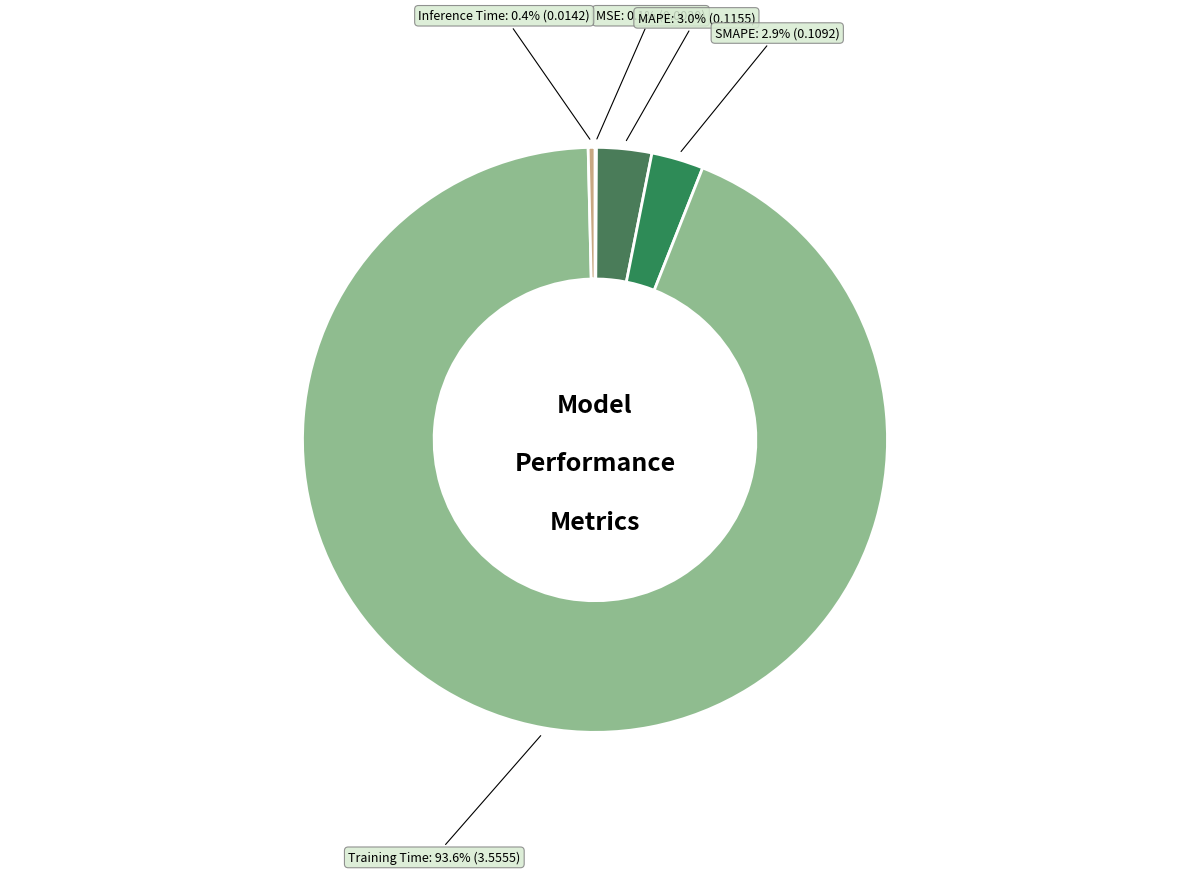

Combined, do MAPE and Training Time account for over 50%?

Yes